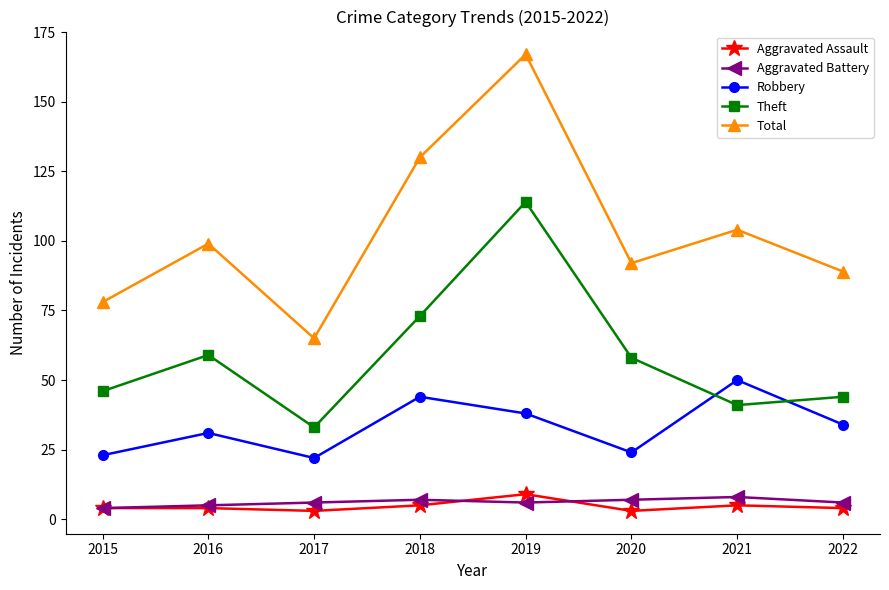

In Total, how many points are lower than both neighbors (excluding endpoints)?

2